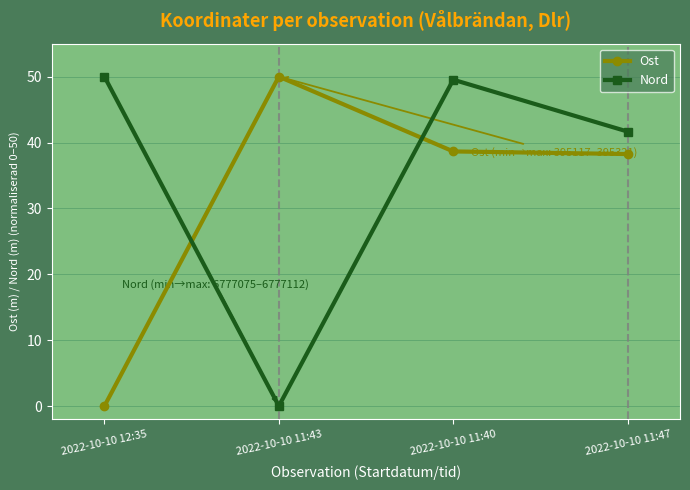

How many series are shown in this chart?

2